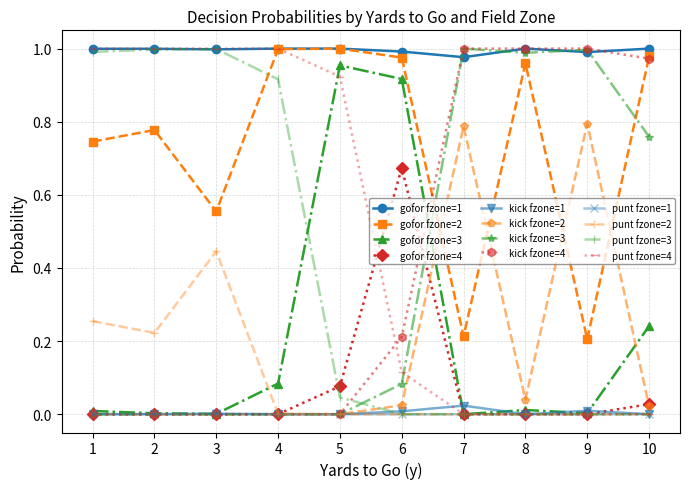

True or false: gofor fzone=1 has a value of 1.0 at 9.

True